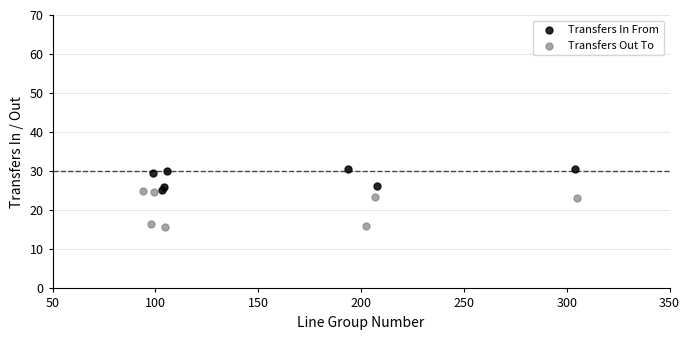

Which series reaches the minimum Y coordinate?

Transfers Out To